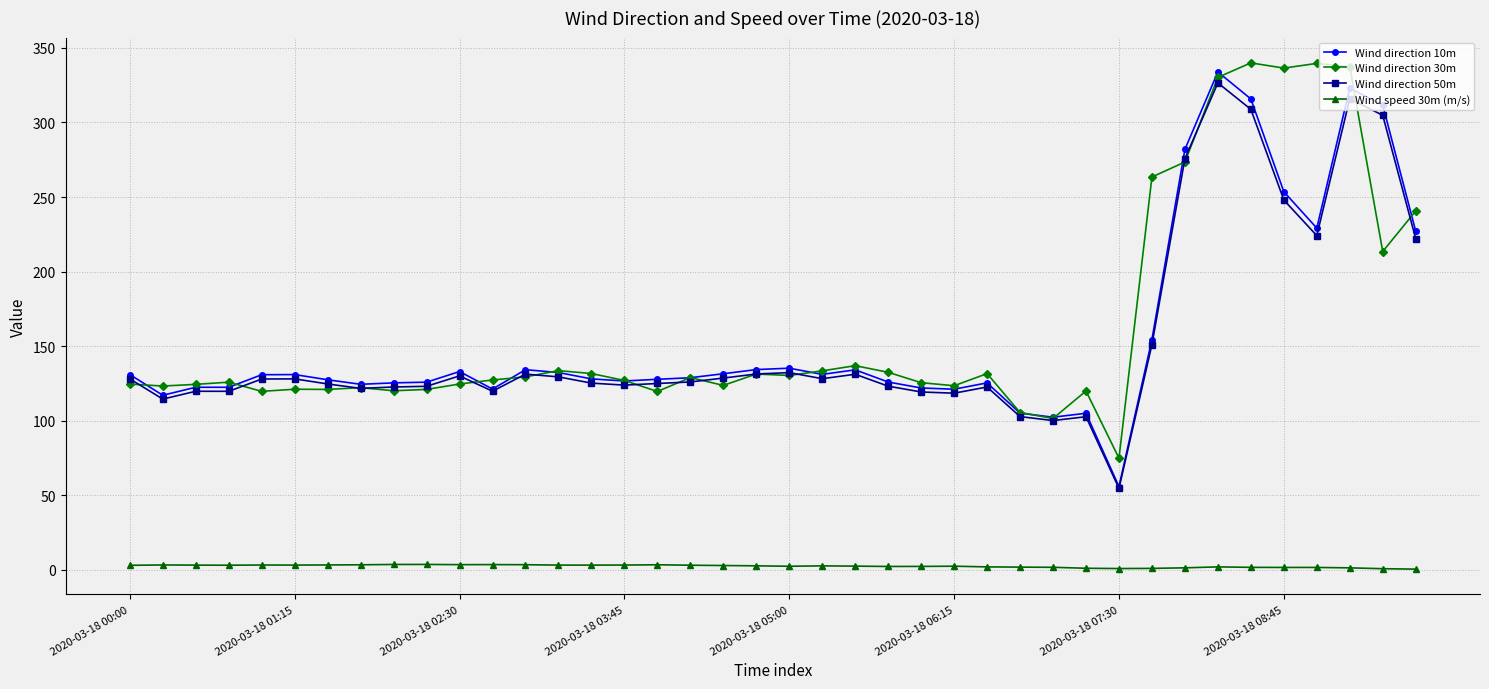

True or false: Wind direction 50m has more than 1 interior local peaks.

True